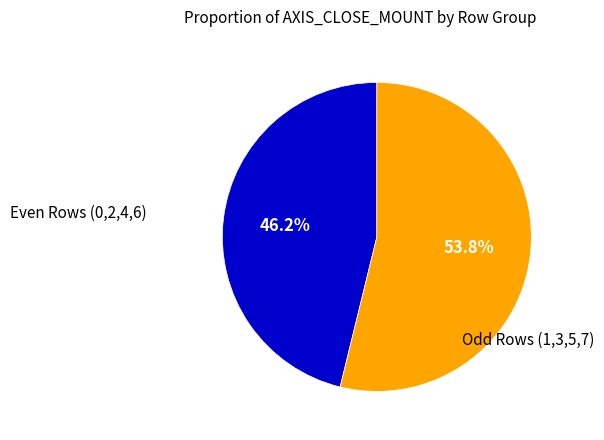

Is there a majority slice in this chart?

Yes